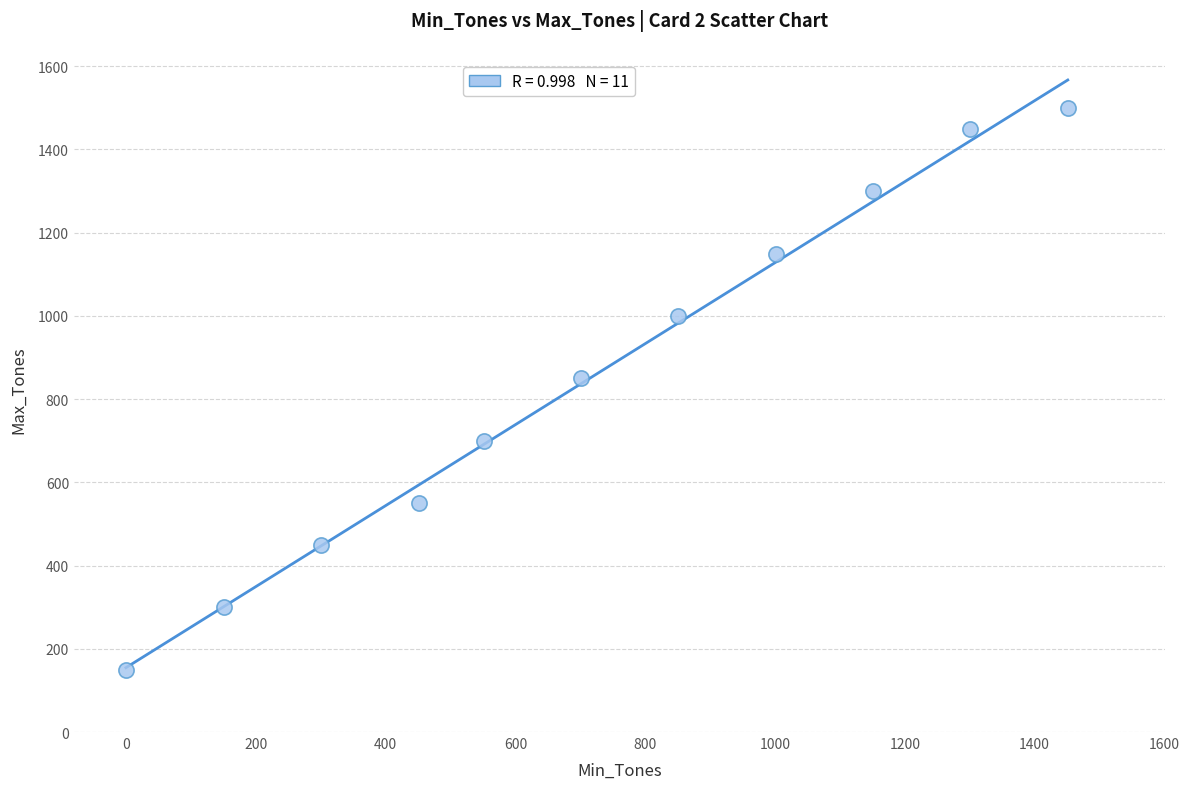

What is the range of X values (max minus min)?

1451